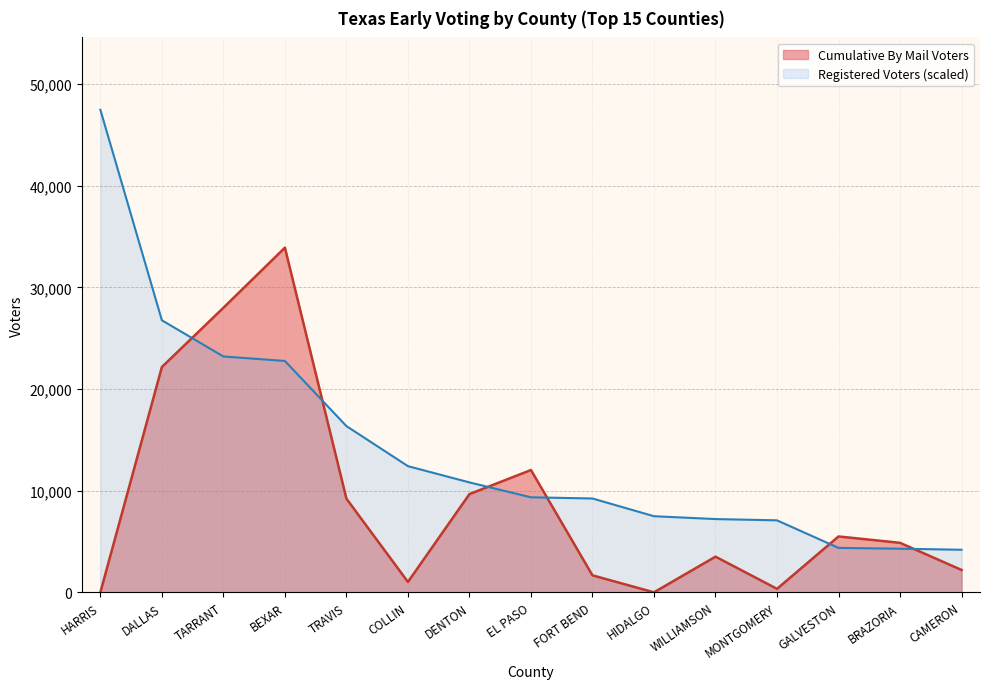

What is the label of the 2nd point from the right?

BRAZORIA